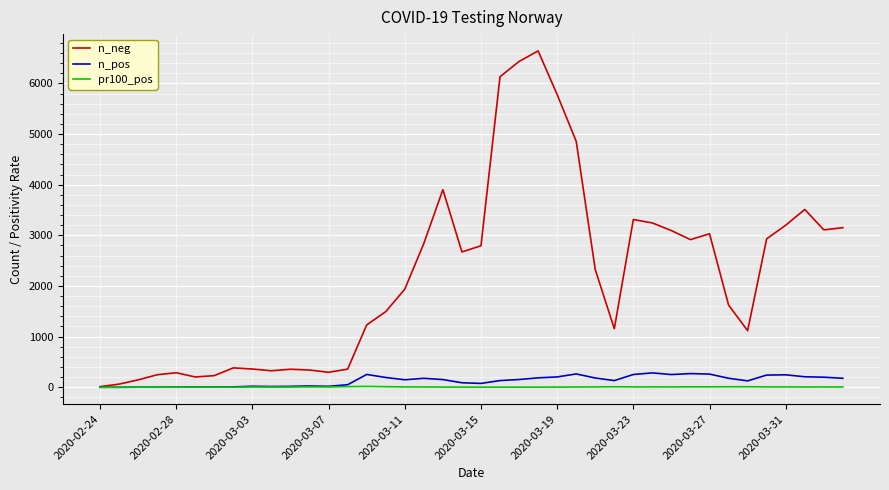

Which series has the widest spread of values?

n_neg